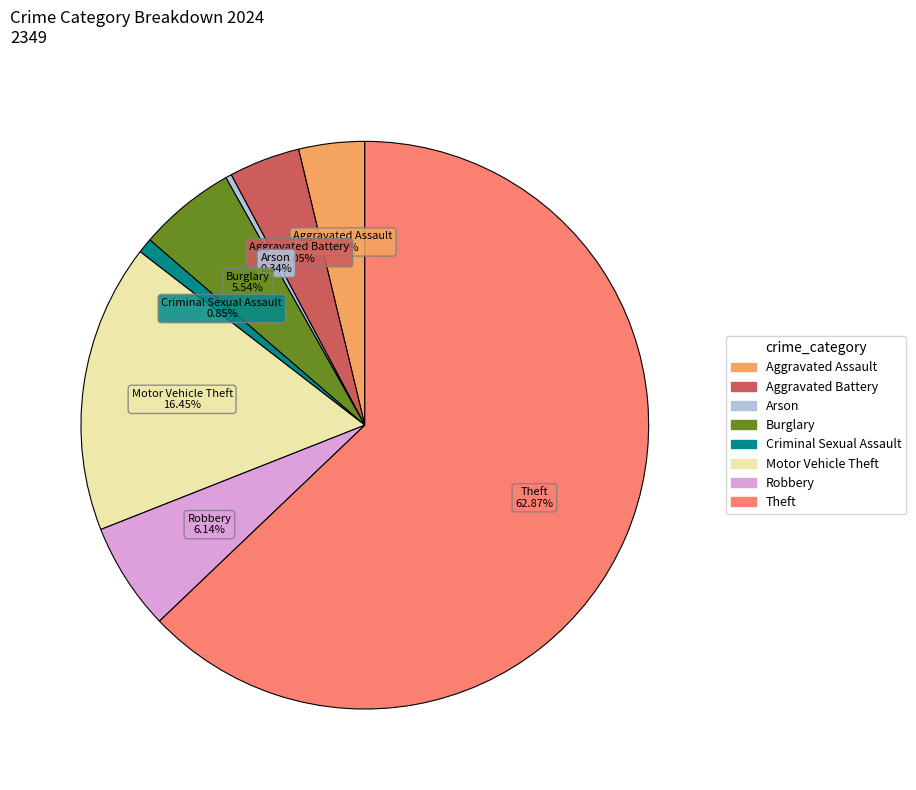

Is it true that Robbery is 6% of the pie?

True